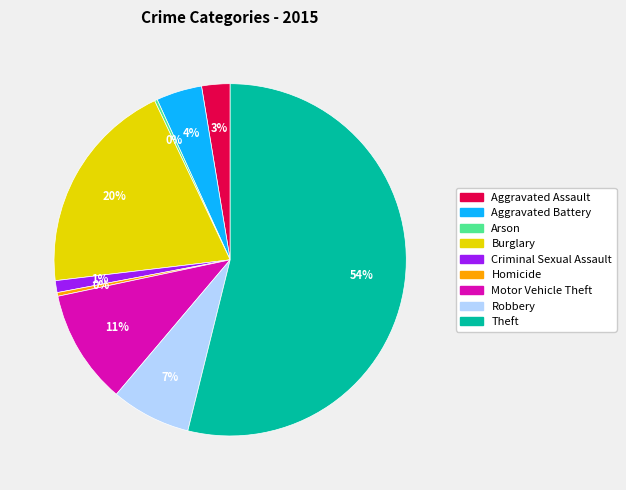

To the nearest percent, what is the difference between the Criminal Sexual Assault and Robbery slice percentages?

6%